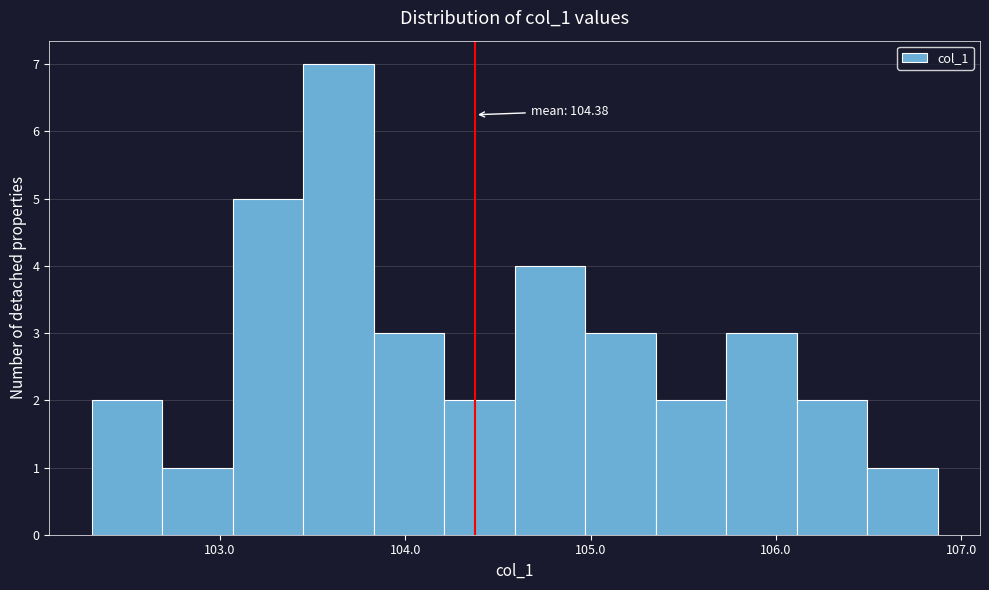

Read against the x-axis, roughly where is the centre of the tallest bar?

103.6